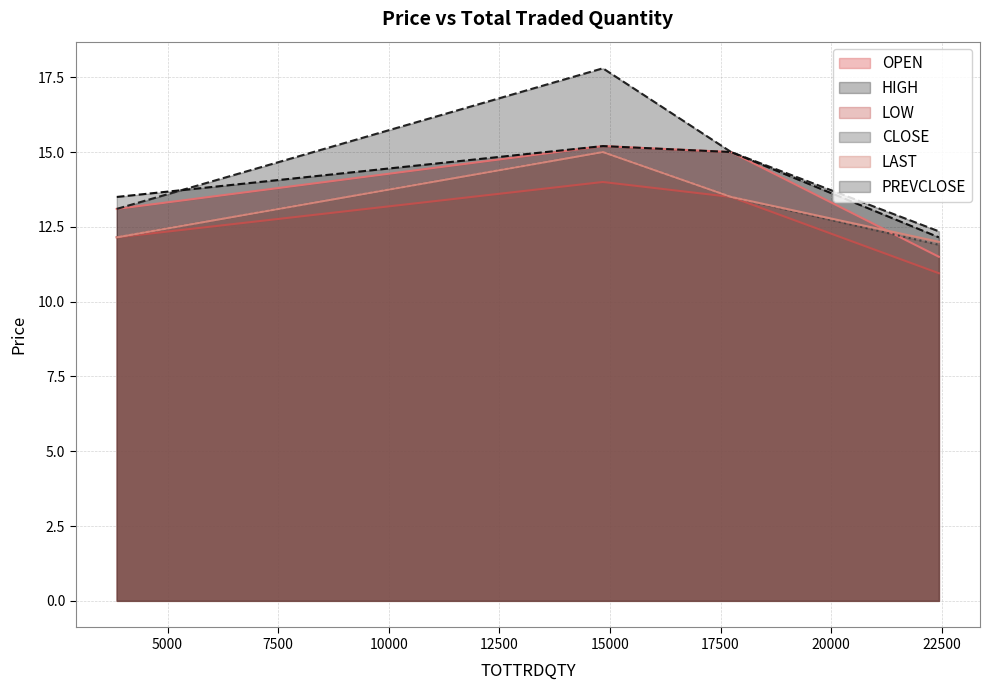

What is the value of the PREVCLOSE point at the 3rd from the left?

15.0